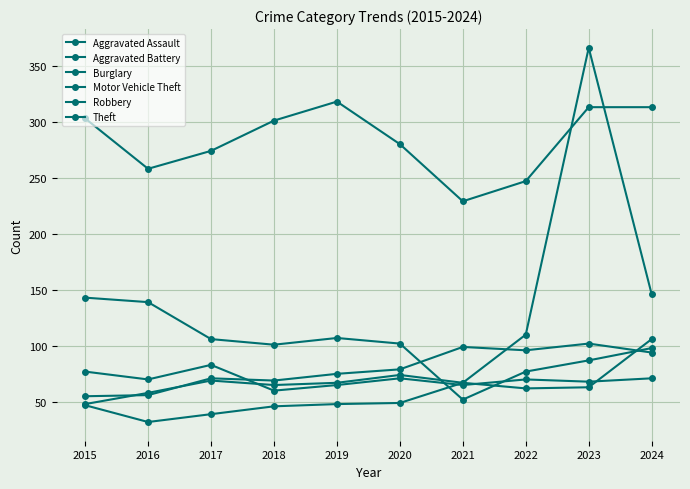

Where do Robbery and Aggravated Battery first cross each other?

2017 and 2018